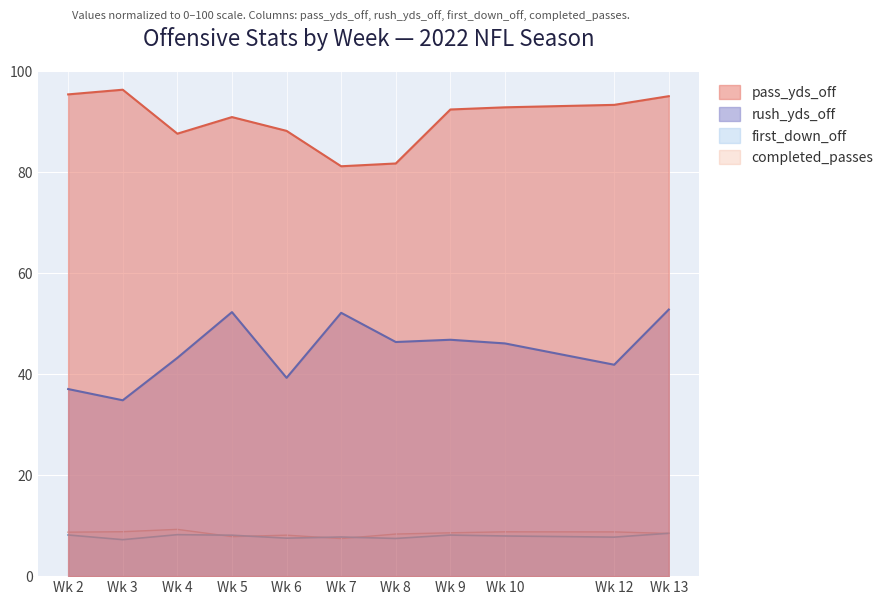

True or false: completed_passes and first_down_off intersect in this chart.

True